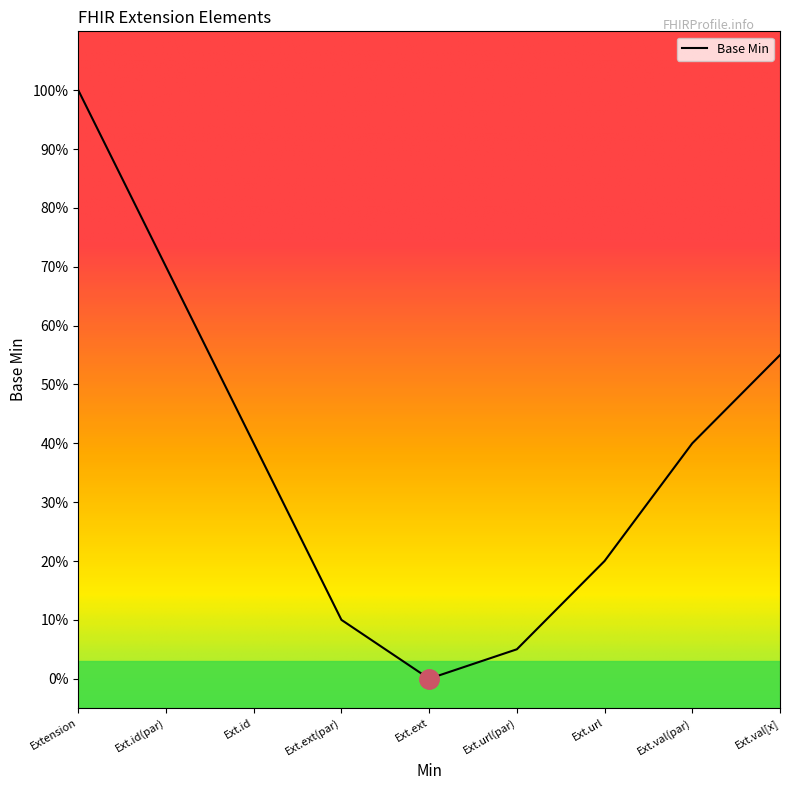

True or false: there are more than 1 points higher than both neighbors.

False